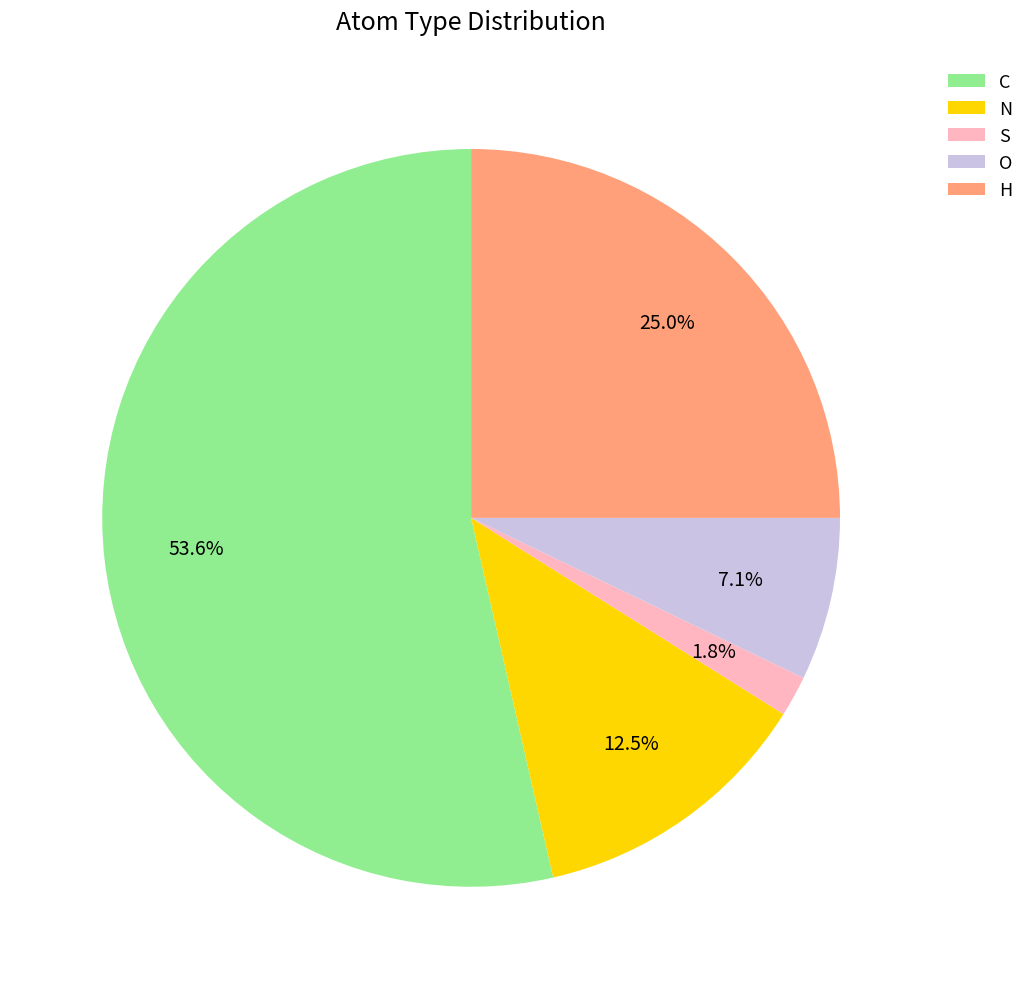

How many segments does this pie chart have?

5